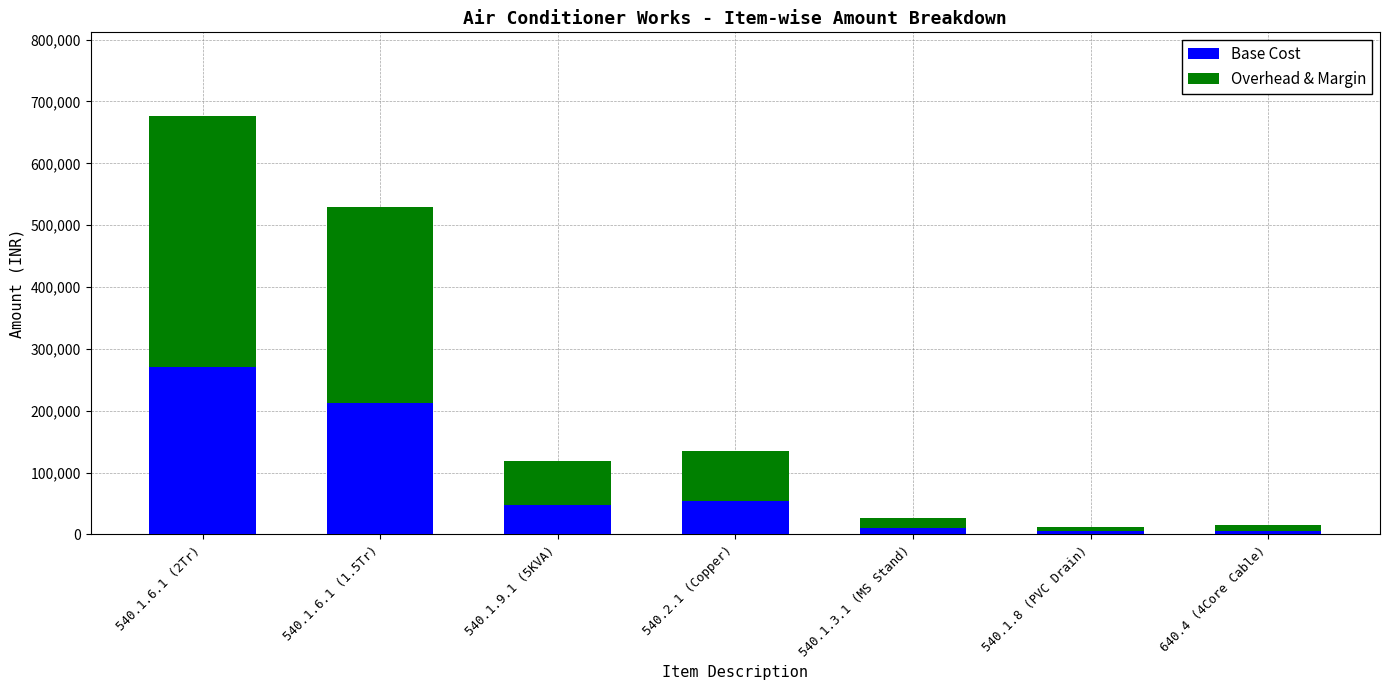

What is the total value across all series at 540.1.6.1 (2Tr)?

676440.0